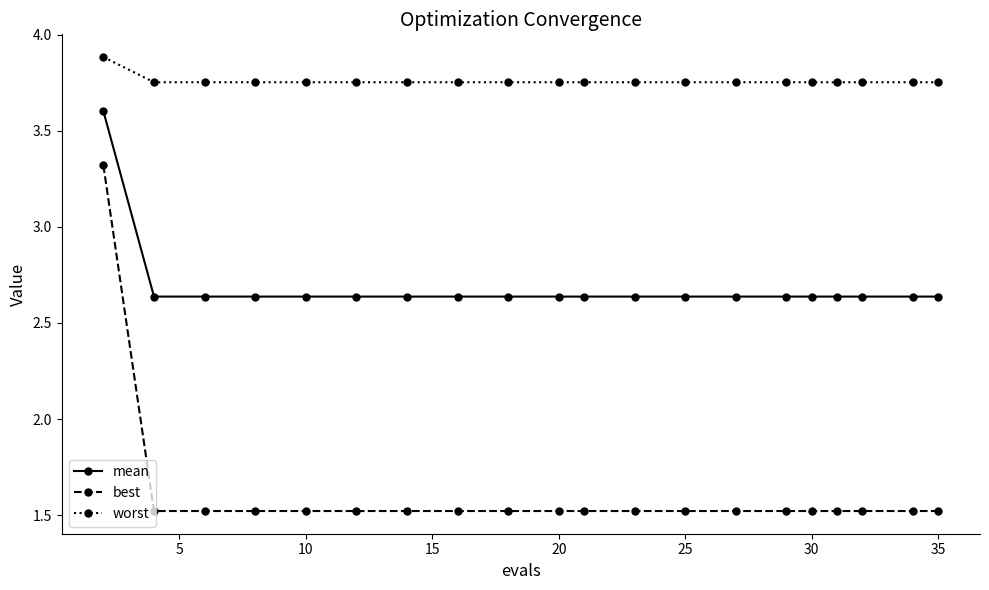

True or false: worst and mean intersect in this chart.

False